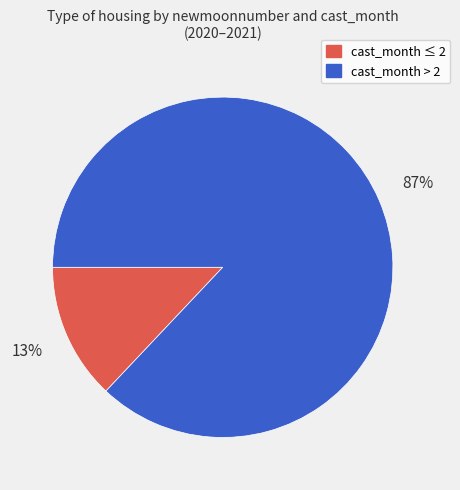

Count the number of slices in the pie.

2